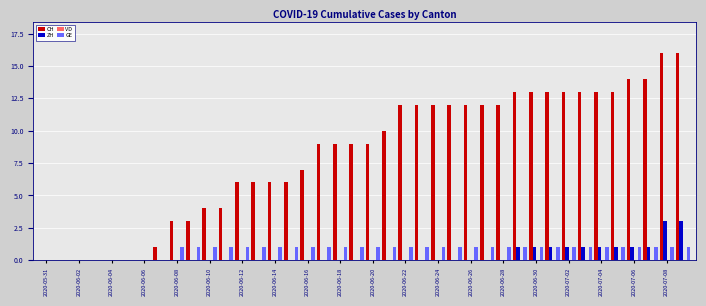

Does the chart contain stacked bars?

No